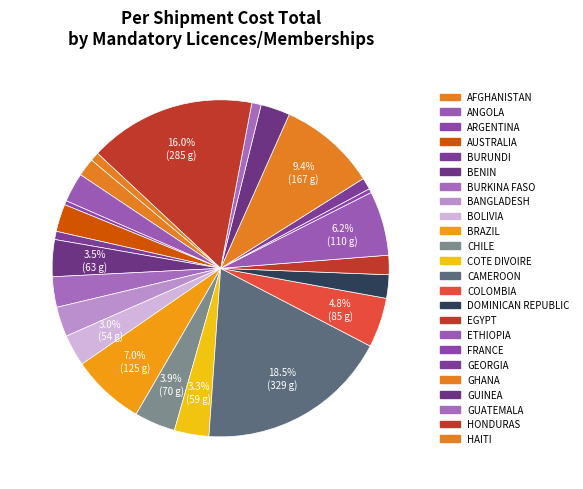

How many slices are in this pie chart?

24